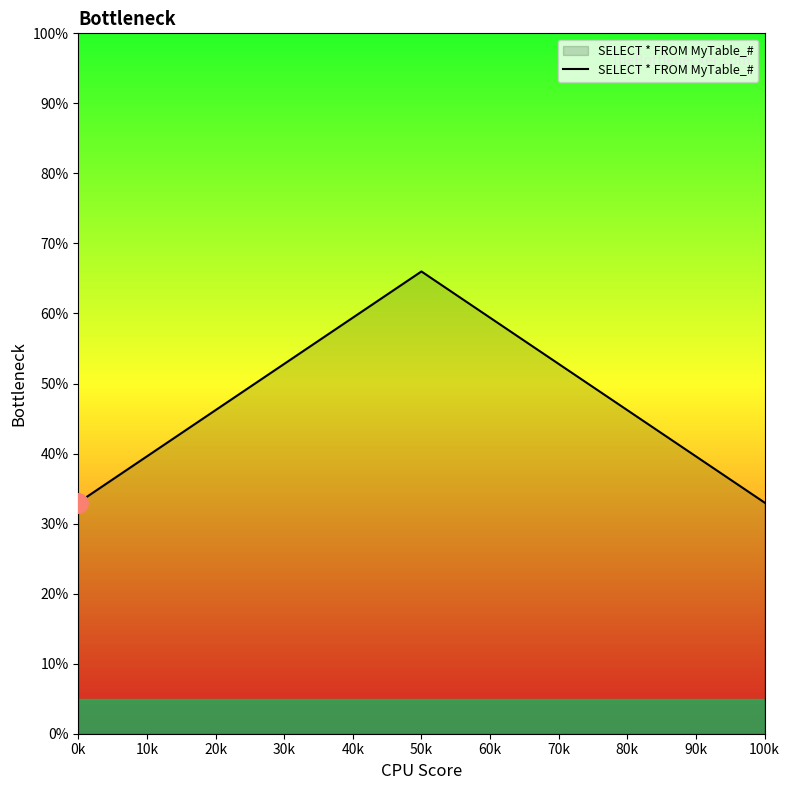

Reading left to right, extract all data points from this chart.

33	66	33